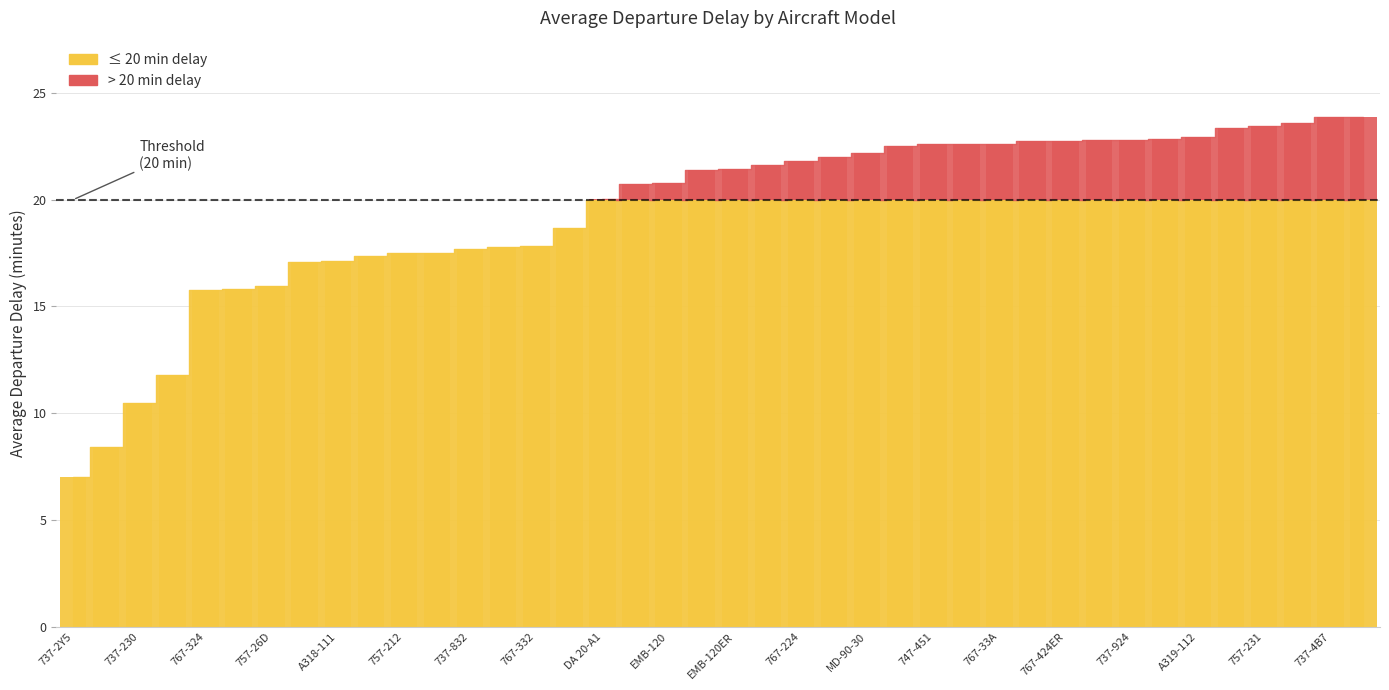

What is the minimum value shown in the chart?

7.0